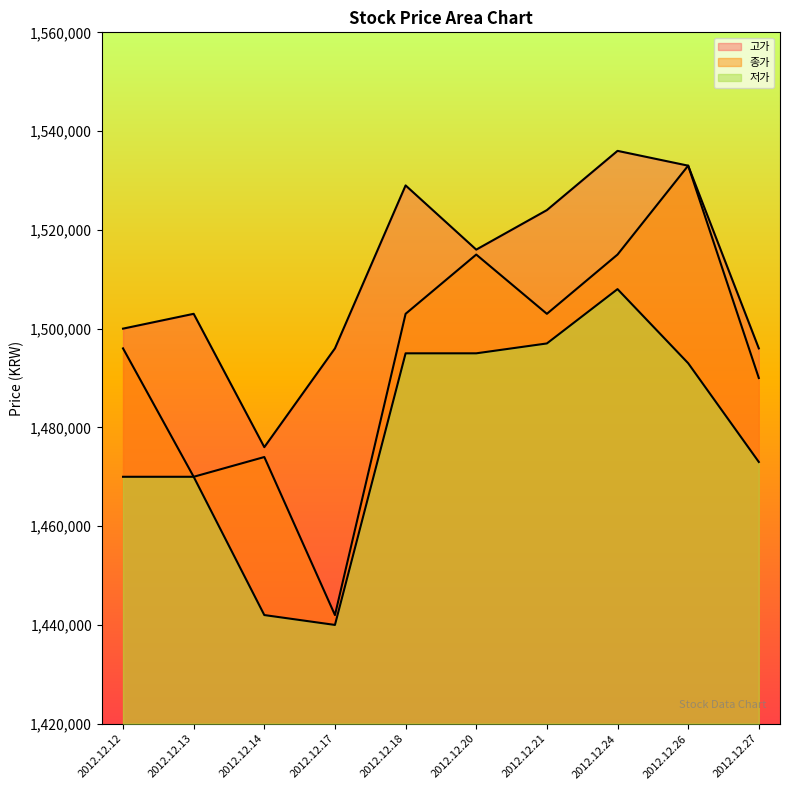

How many values in the 고가 series are below 1516000?

5